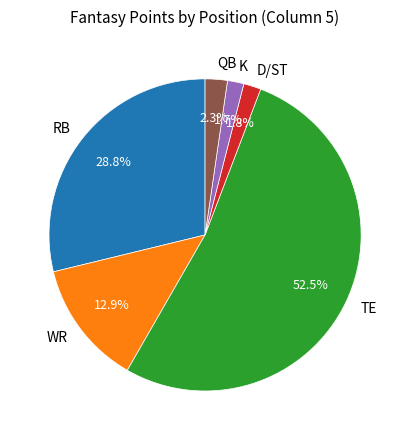

What is the largest slice in the pie chart?

TE